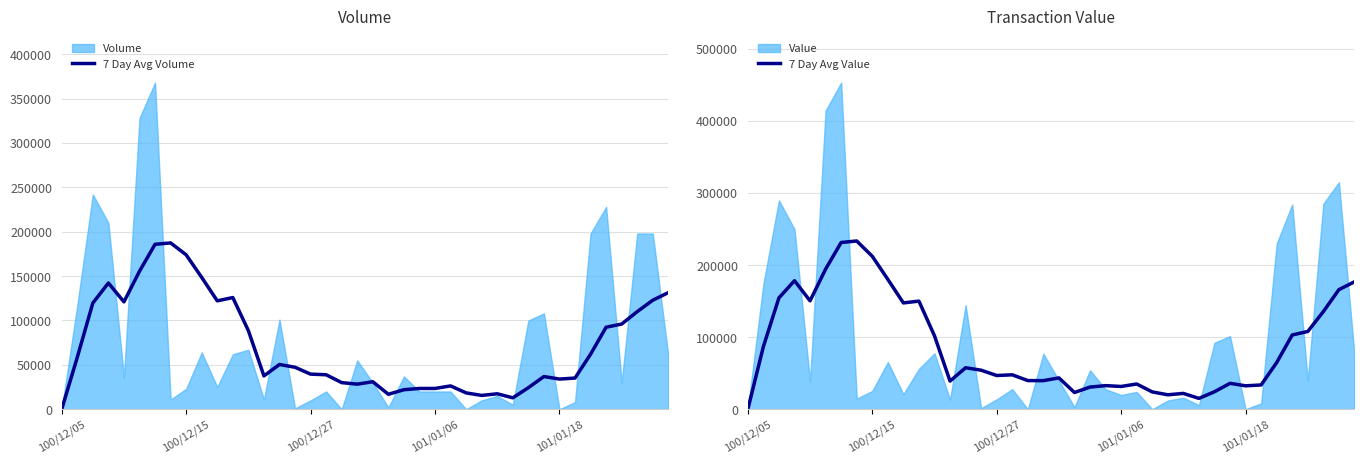

How many data points in 7 Day Avg Value are above 54167?

20